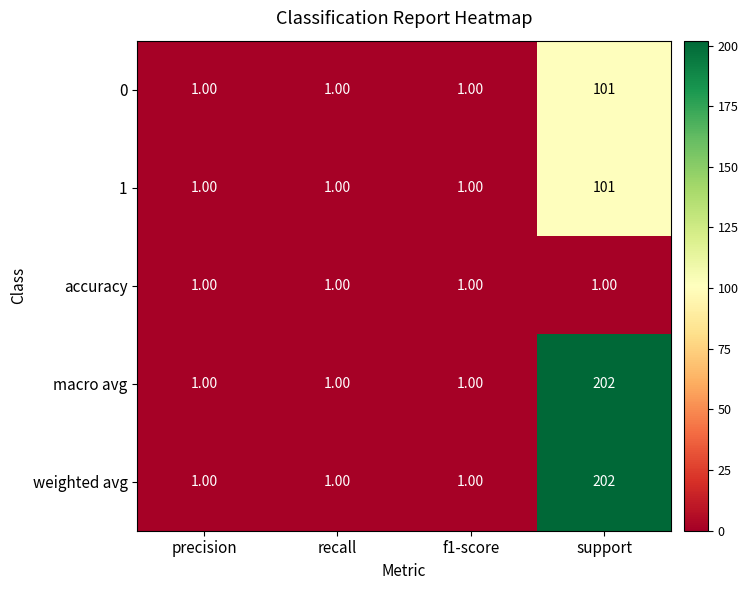

Is the value of weighted avg at precision greater than the value of 1 at support?

No